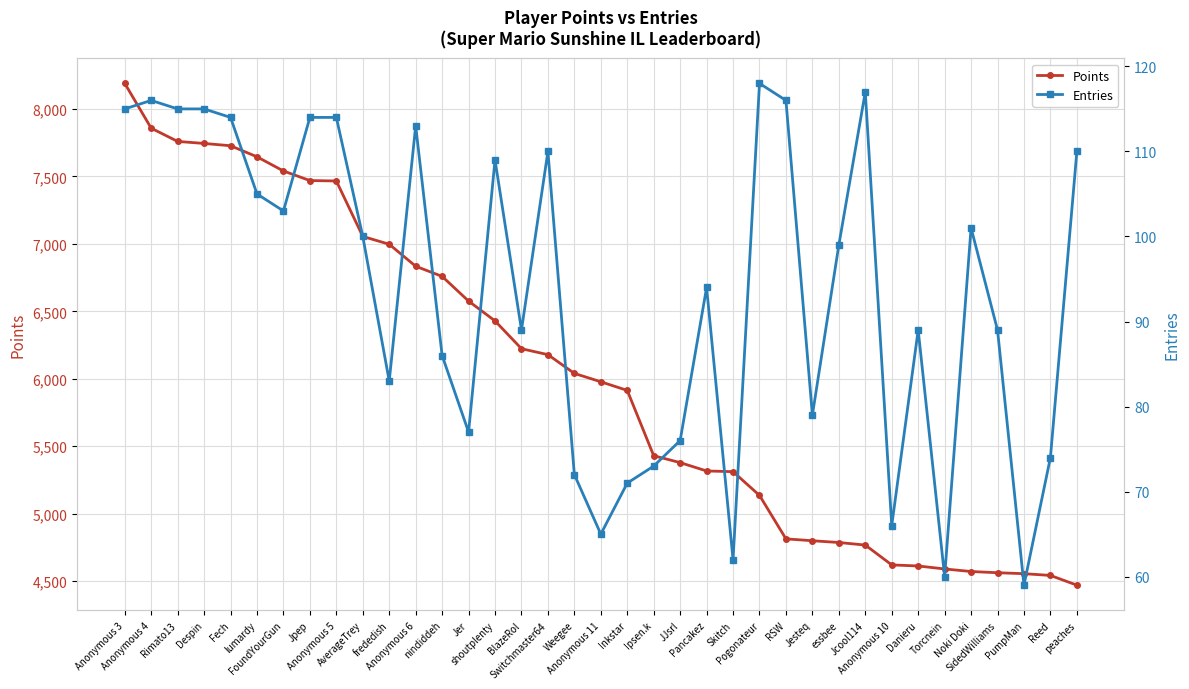

What is the highest value of the Points series?

8189